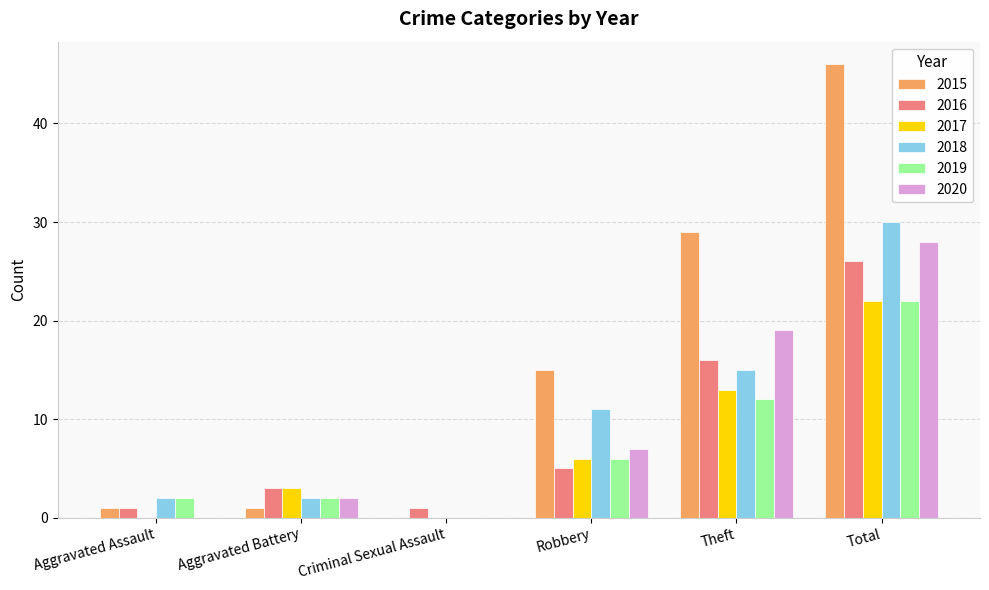

How many groups of bars are there?

6